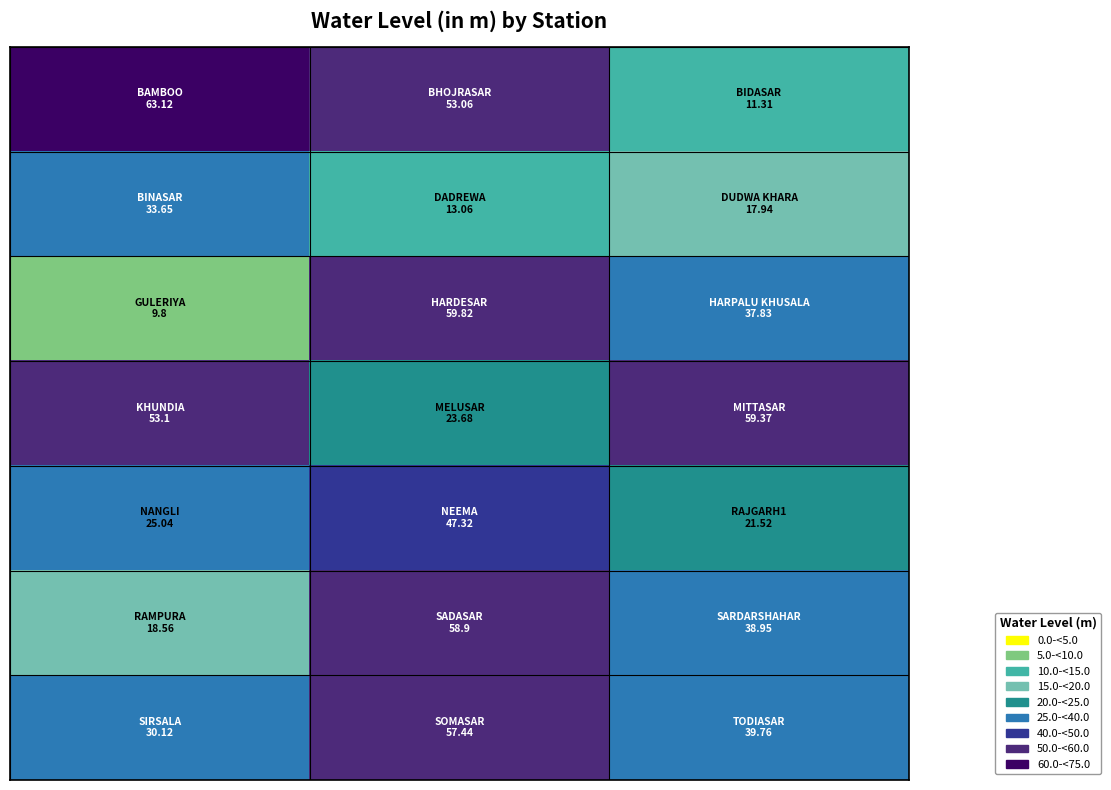

How many series are shown in this chart?

7